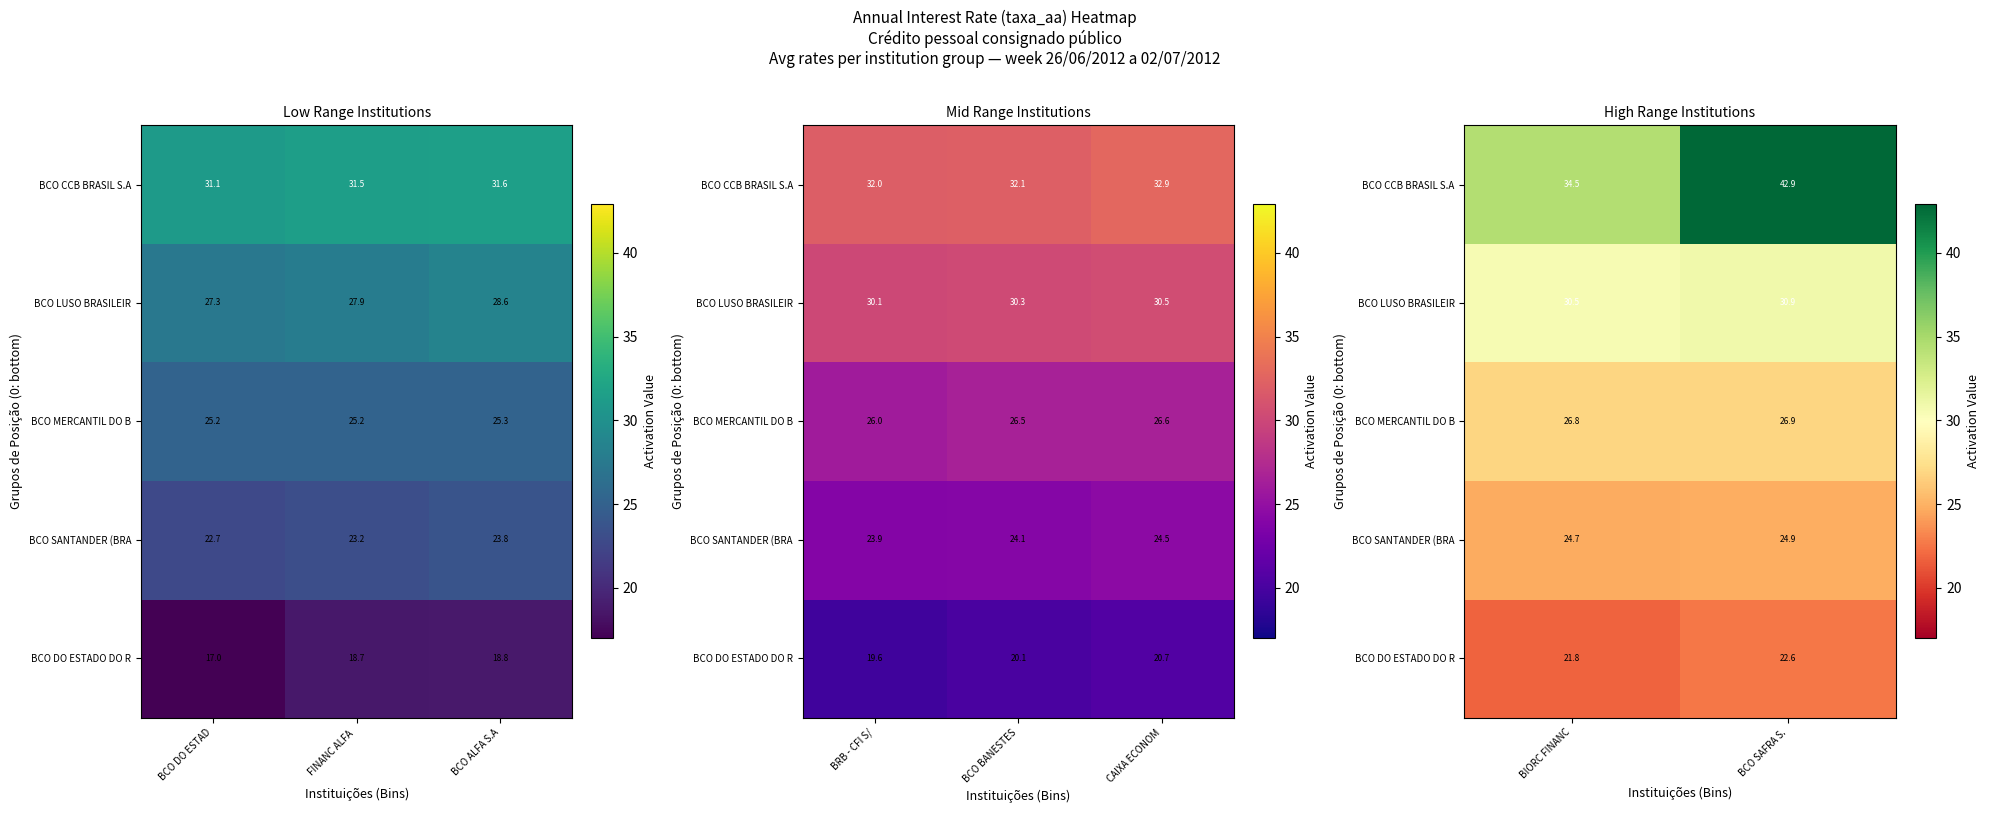

How many BCO LUSO BRASILEIR values are between 30 and 31?

2